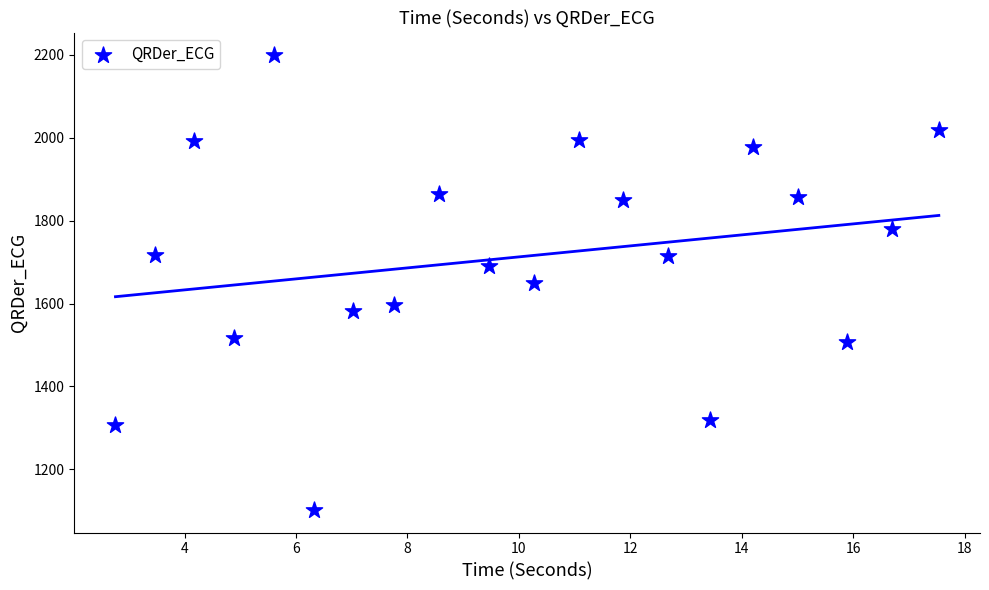

What is the range of Y values (max minus min)?

1096.4